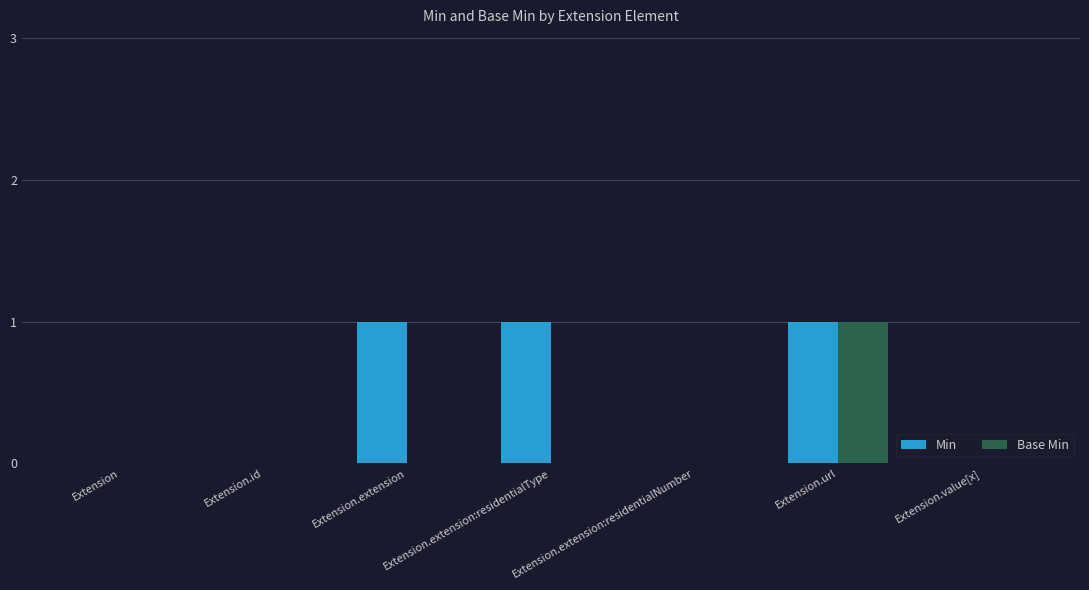

Which series has the largest total across all categories?

Min